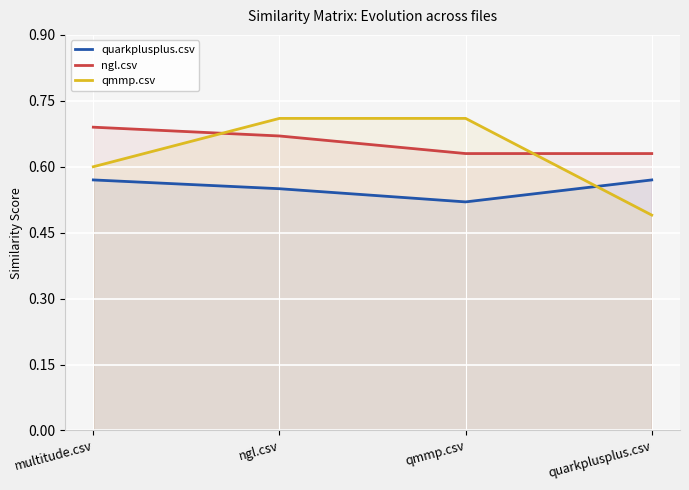

Is the value of ngl.csv at multitude.csv greater than the value of qmmp.csv at ngl.csv?

No